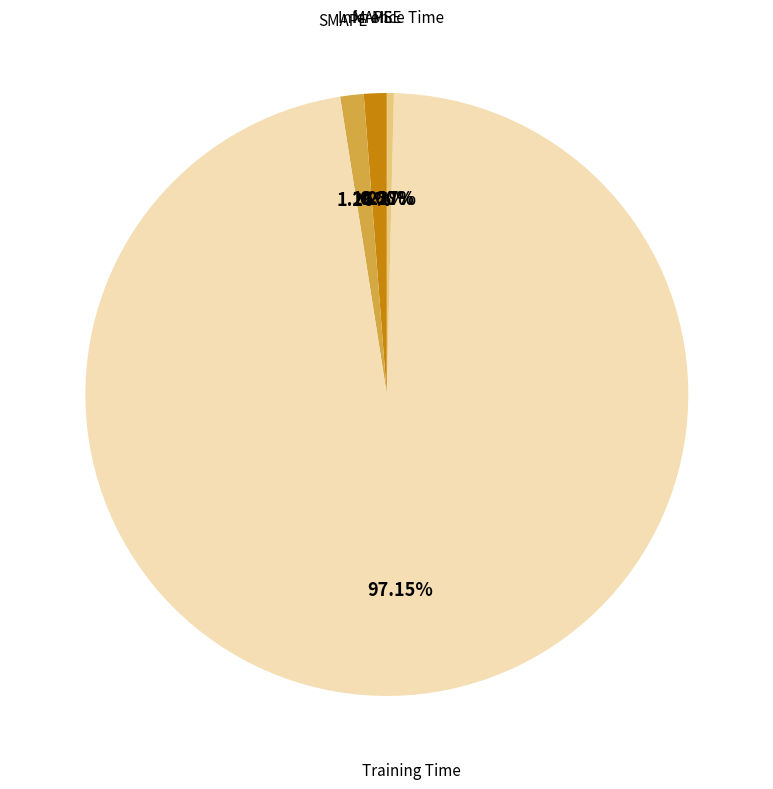

Which has a higher value, MSE or Inference Time?

Inference Time